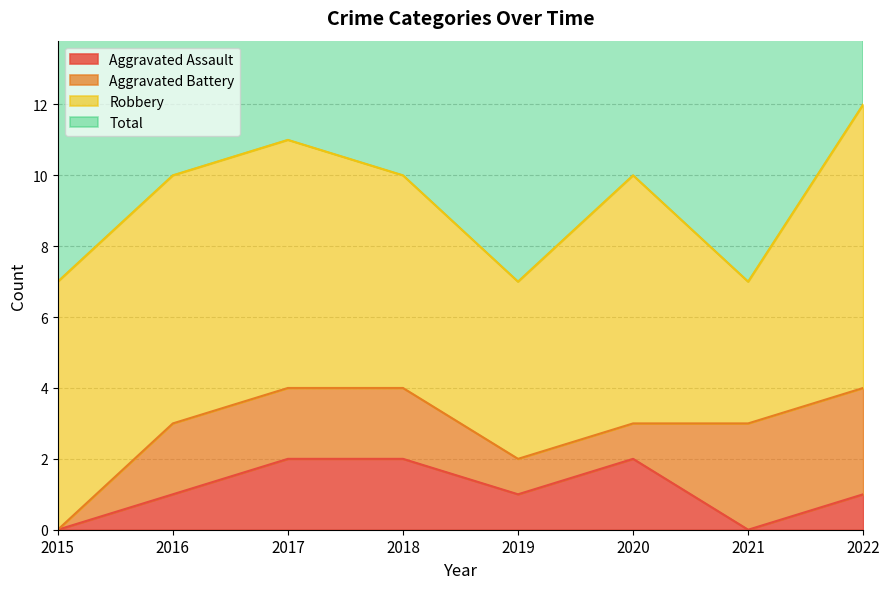

What is the sum of the Total values at 2018 and 2017?

21